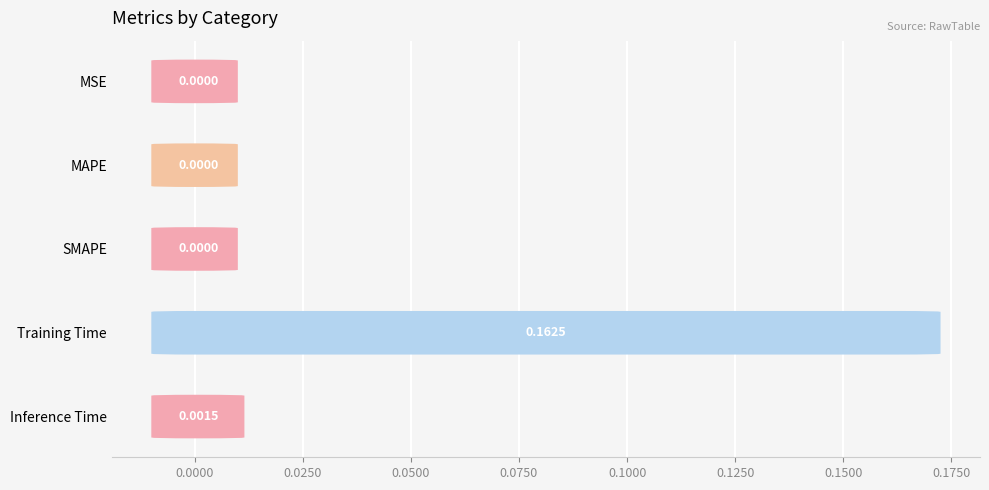

Which label corresponds to the largest value in the chart?

Training Time